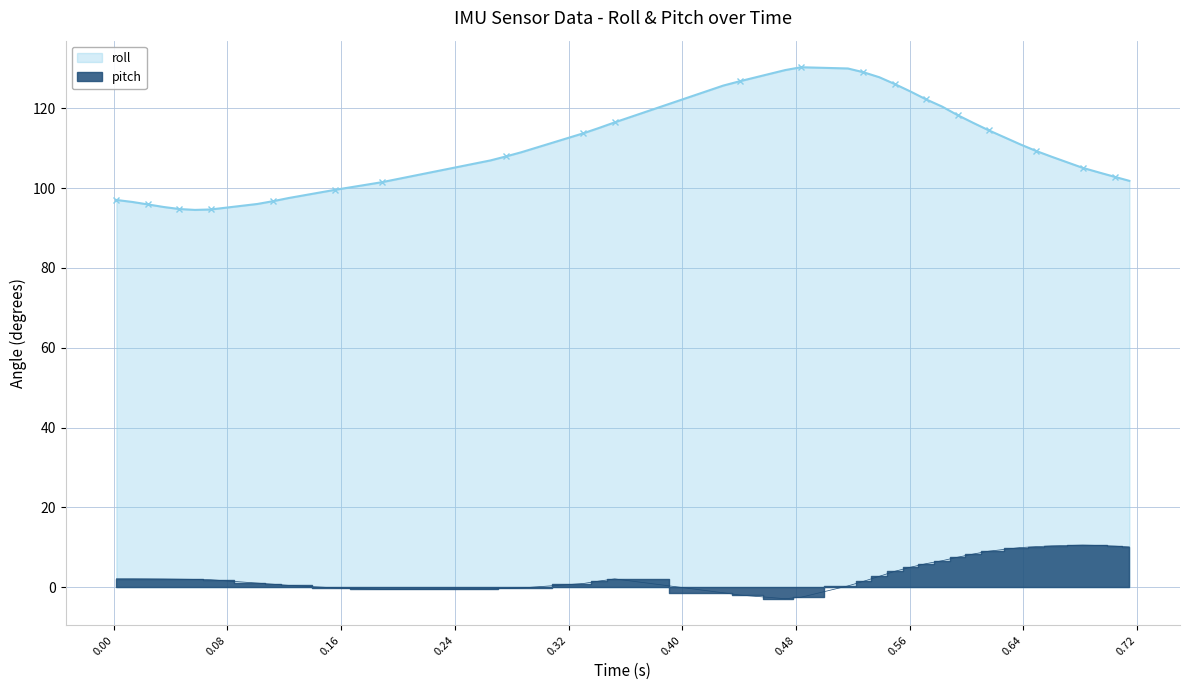

What are all the series names shown in the legend?

roll, pitch